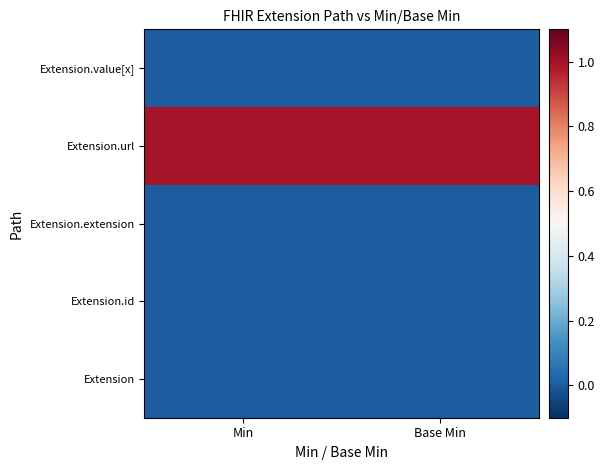

At how many categories does at least one series exceed 0?

2